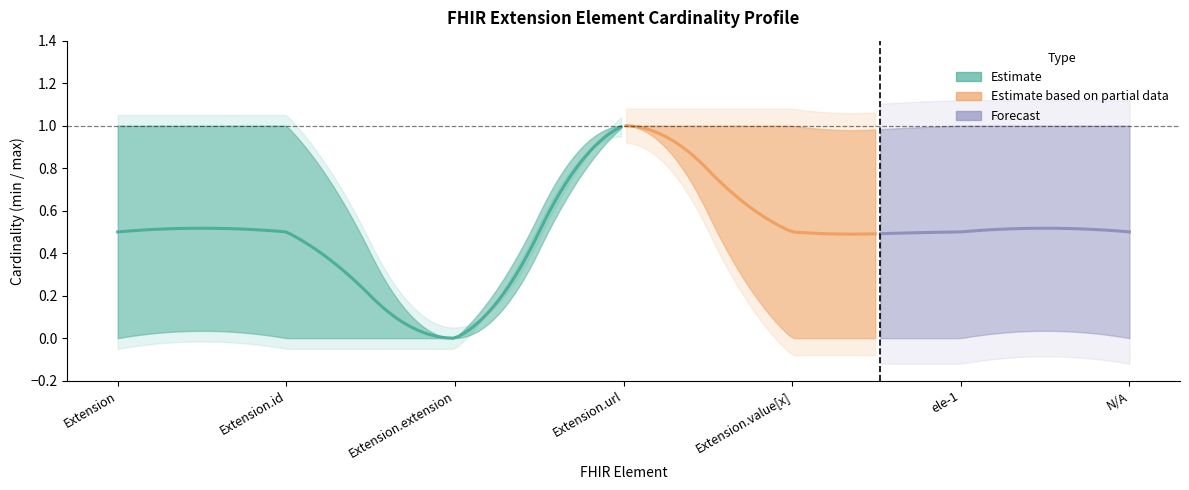

Does the chart have visible grid lines?

No